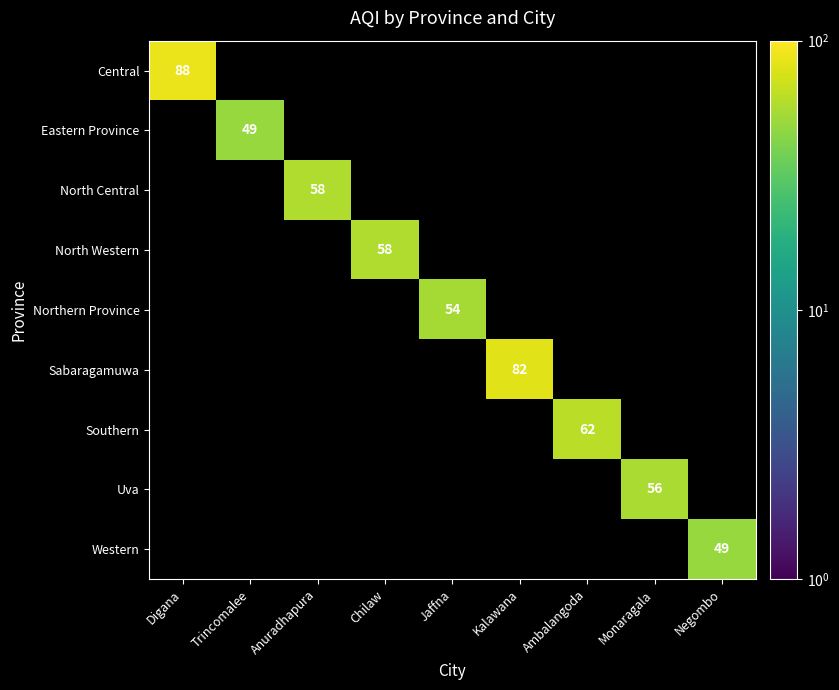

What is the difference between the highest and lowest values at Chilaw?

58